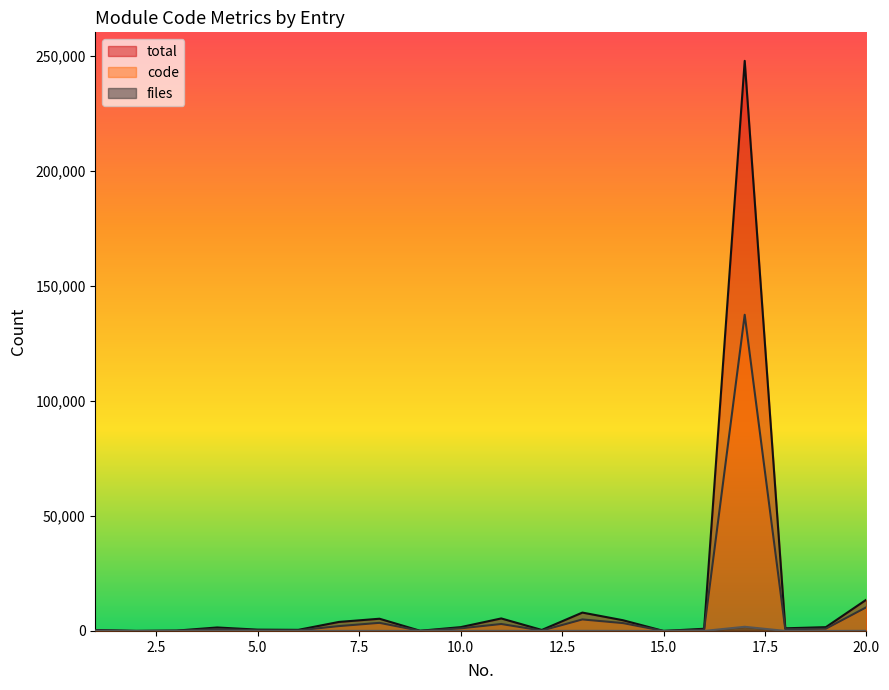

True or false: files and total cross at least once.

False